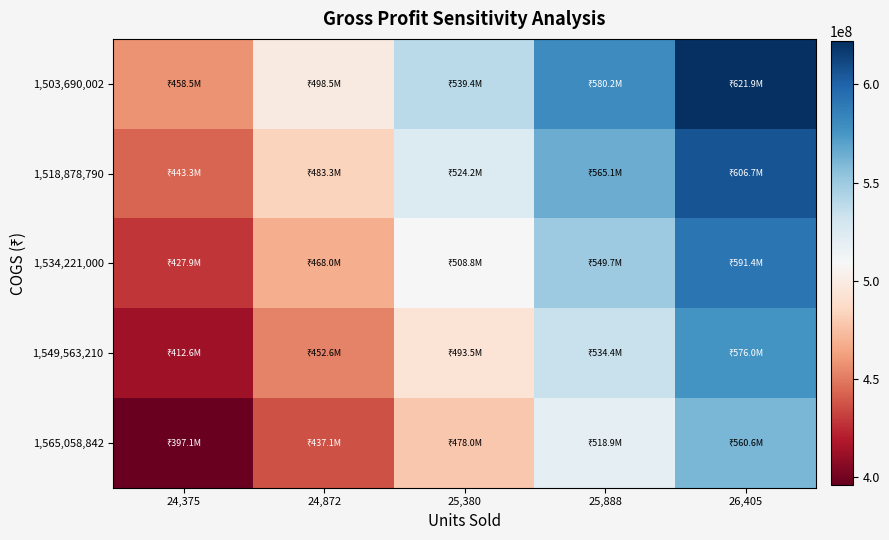

What is the minimum value shown in the chart?

397105293.9